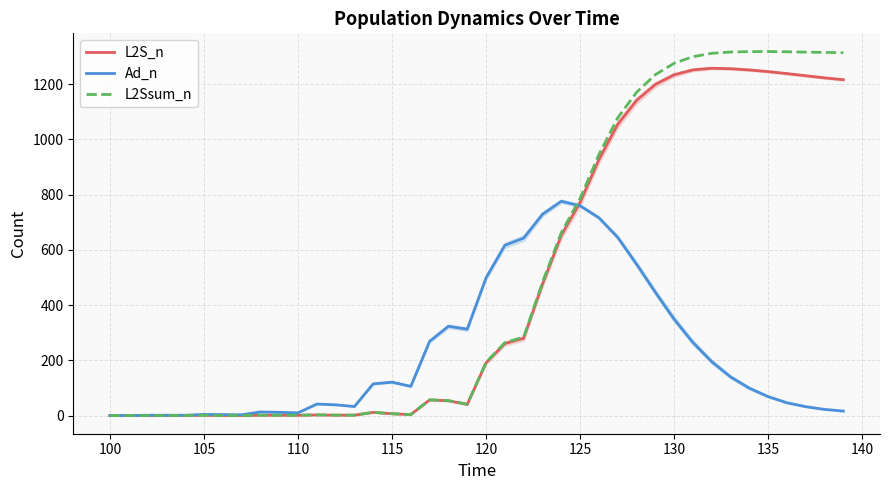

Rank the series by their maximum value, from highest to lowest.

L2Ssum_n, L2S_n, Ad_n